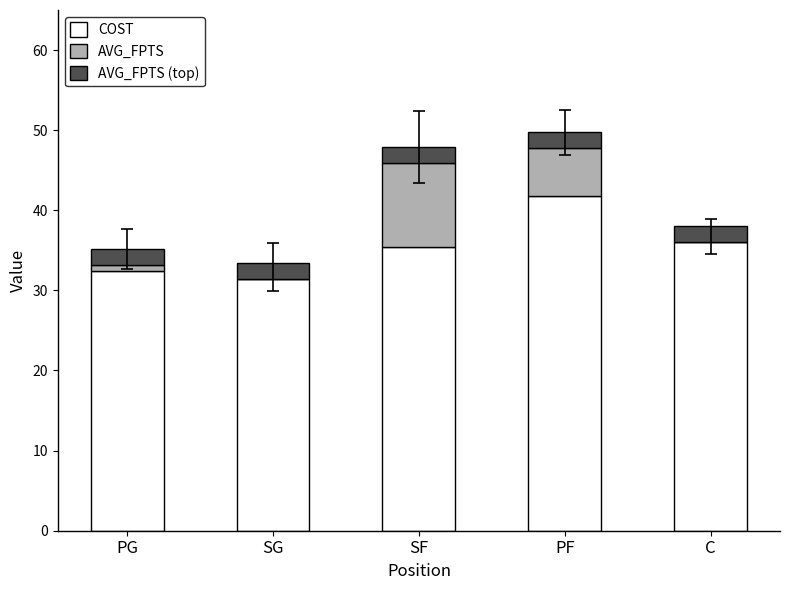

What is the sum of the COST values at C and PF?

77.8